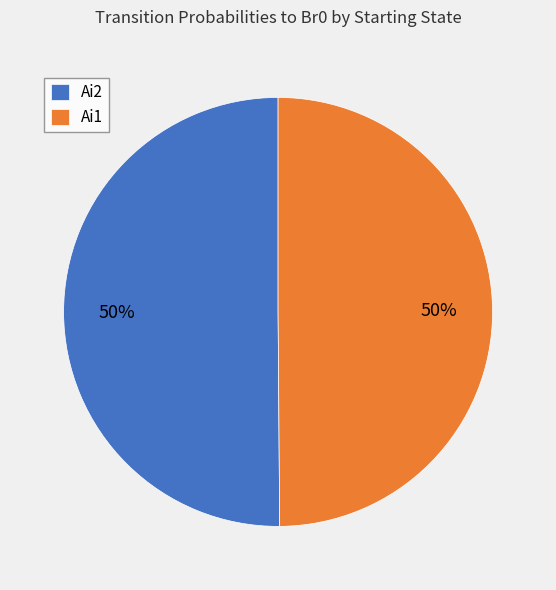

True or false: Ai2 accounts for 50% of the total.

True